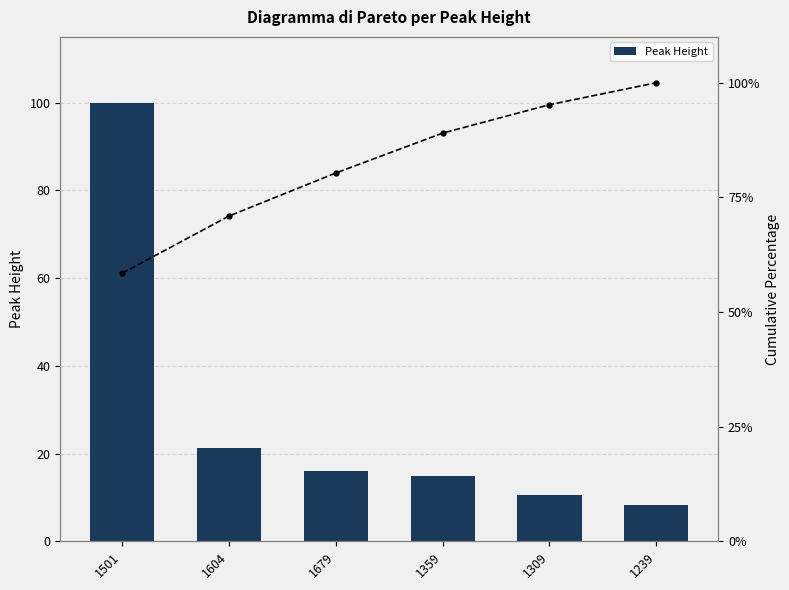

What is the value of the Cumulative % bar at the 4th from the left?

89.0